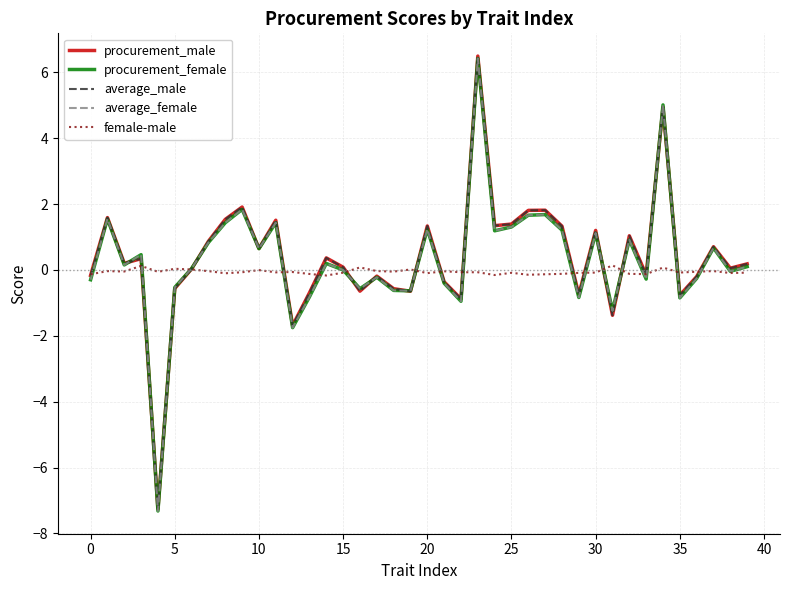

What is the smallest value displayed?

-7.3